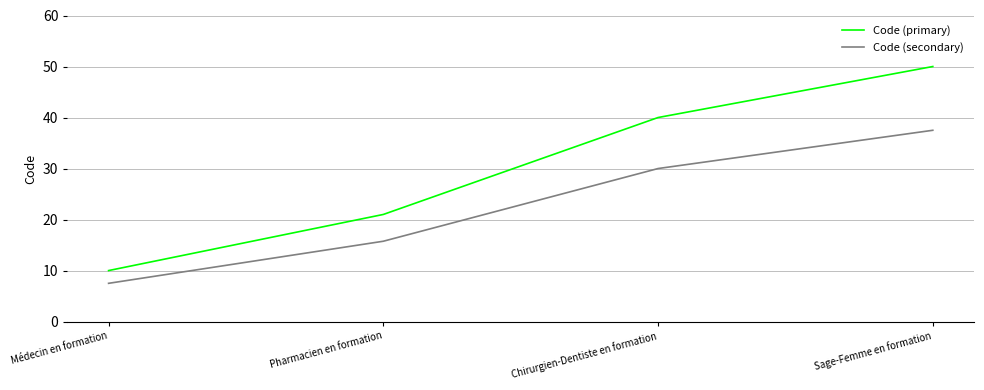

Reading left to right, extract all data points from this chart.

Code (primary): 10.0	21.0	40.0	50.0
Code (secondary): 7.5	15.8	30.0	37.5